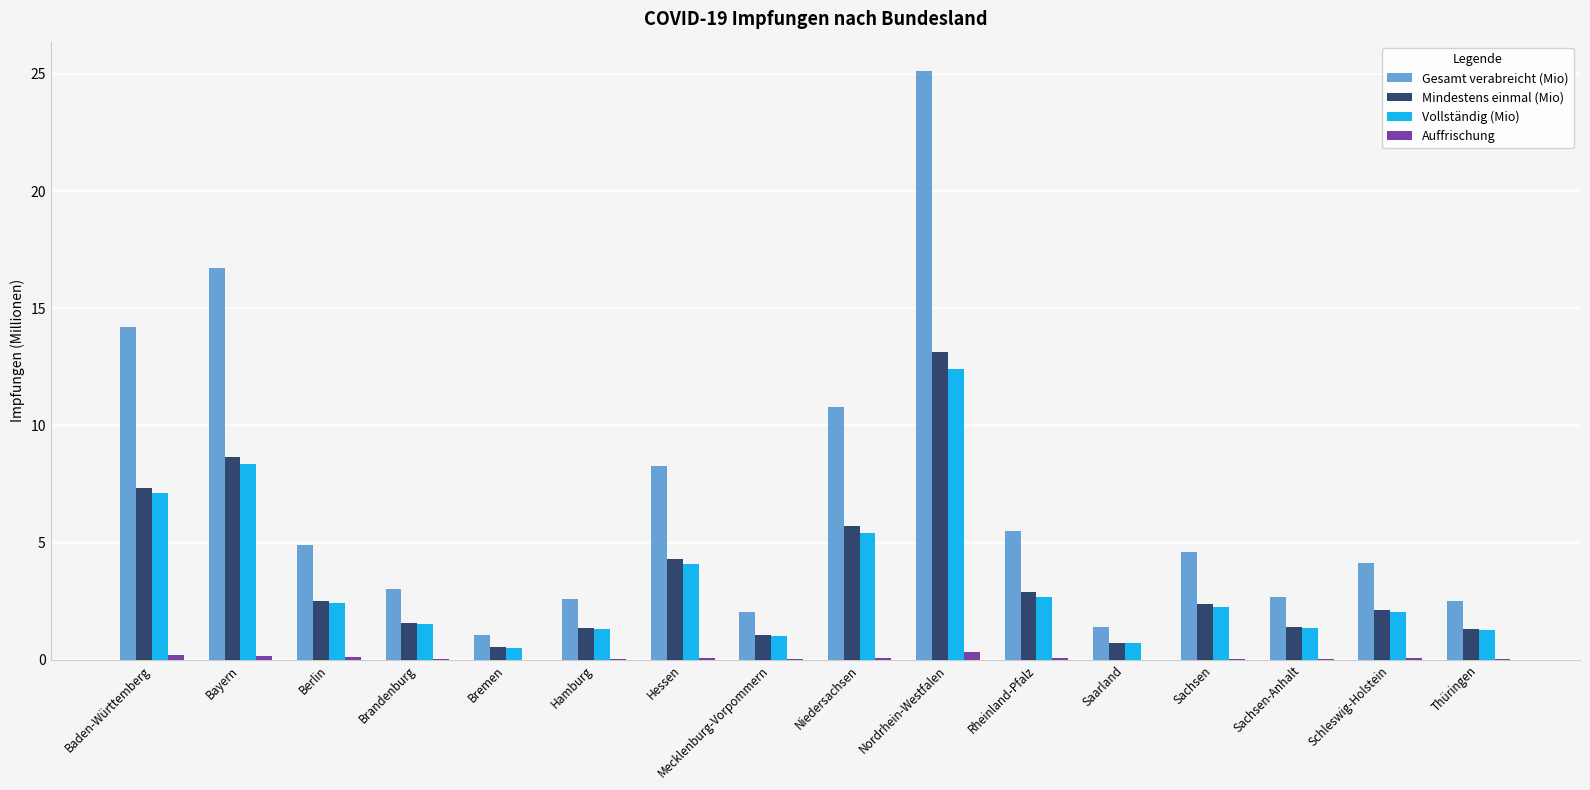

What is the maximum value shown in the chart?

25.1